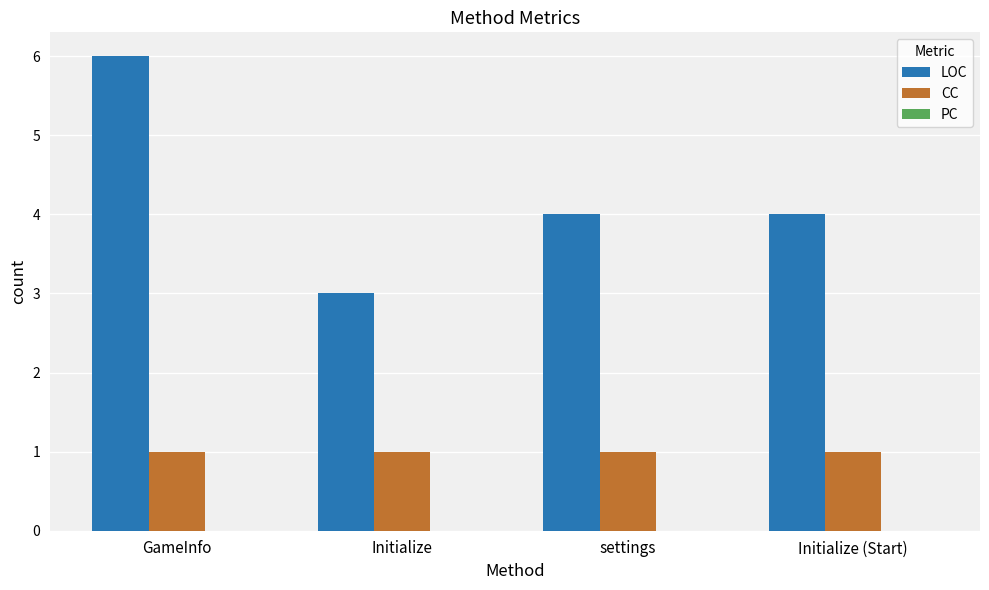

The LOC series shows 4 at settings. True or false?

True